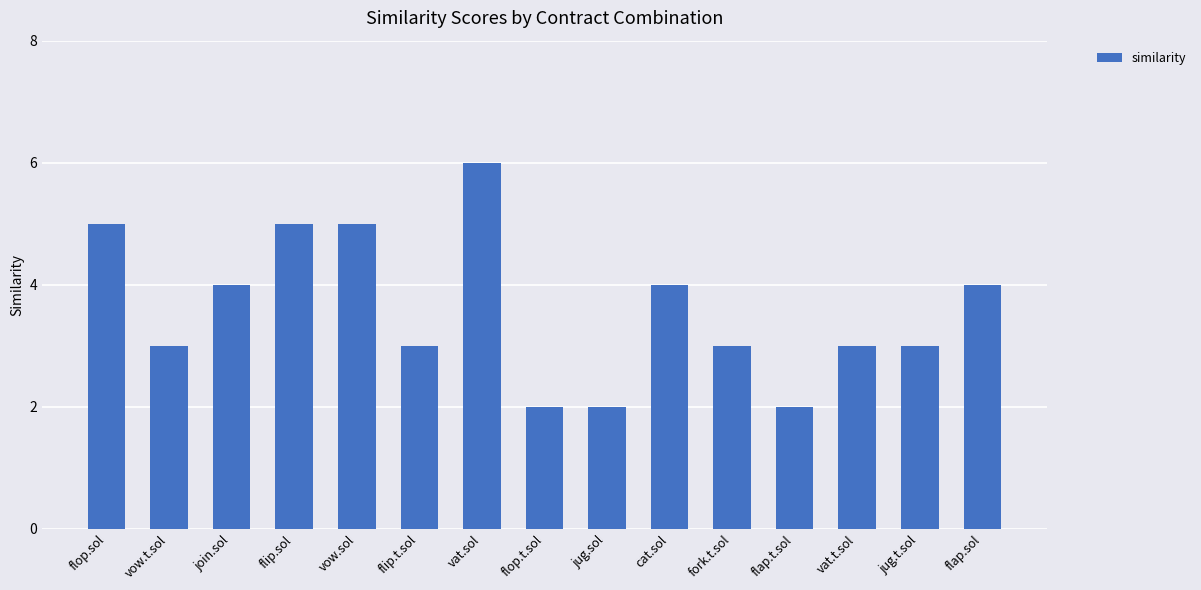

Which label corresponds to the largest value in the chart?

vat.sol